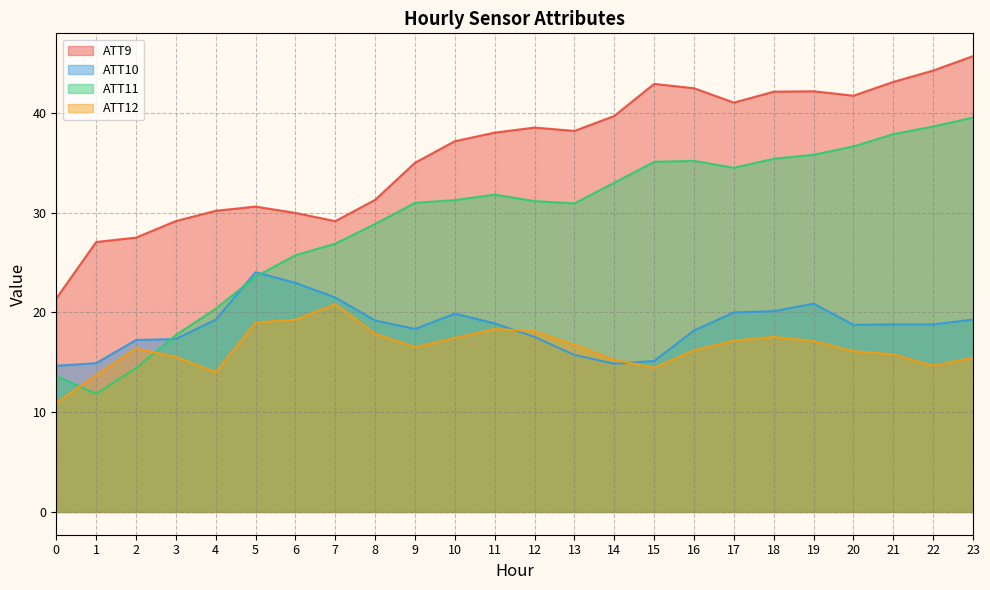

True or false: ATT10 and ATT9 cross at least once.

False